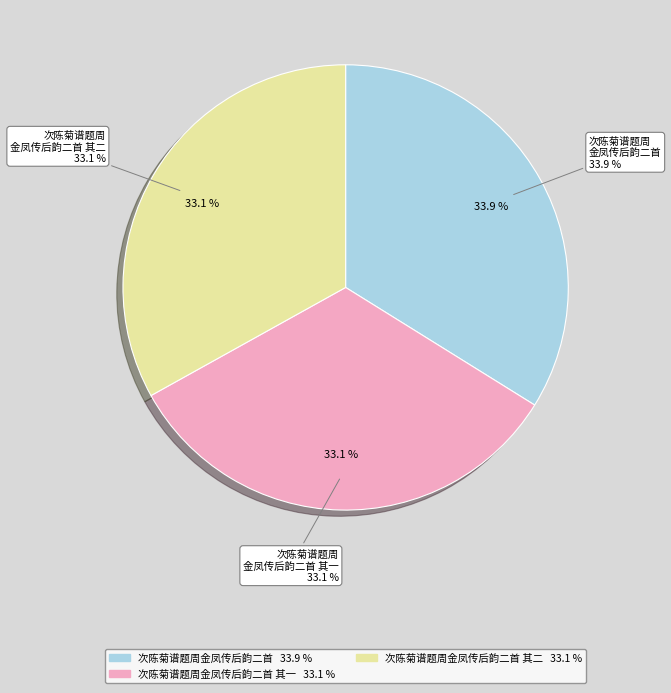

To the nearest percent, what portion does 次陈菊谱题周金凤传后韵二首 其一 represent?

33%